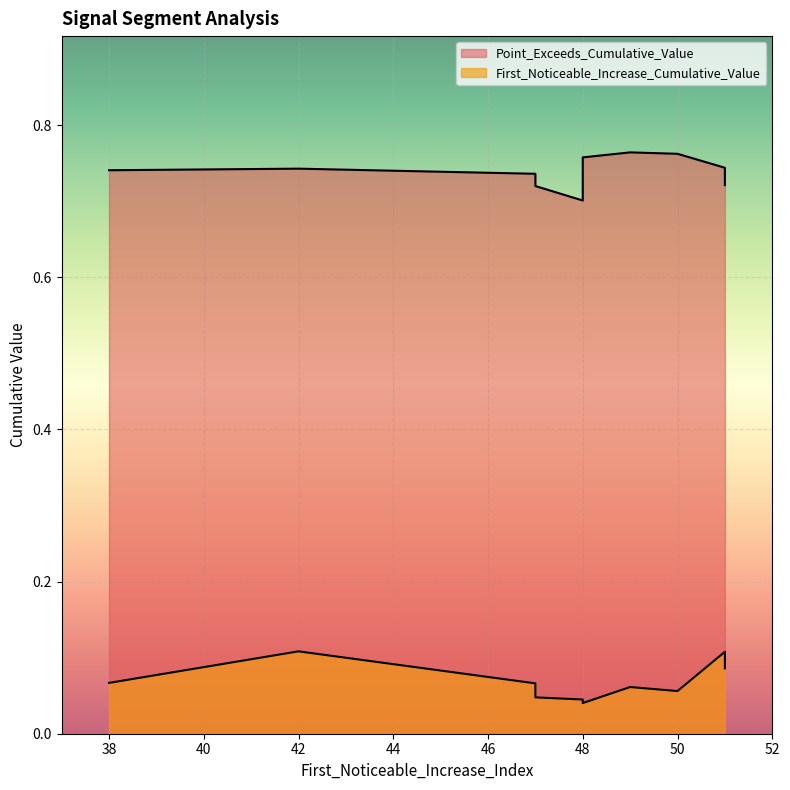

True or false: First_Noticeable_Increase_Cumulative_Value and Point_Exceeds_Cumulative_Value cross at least once.

False